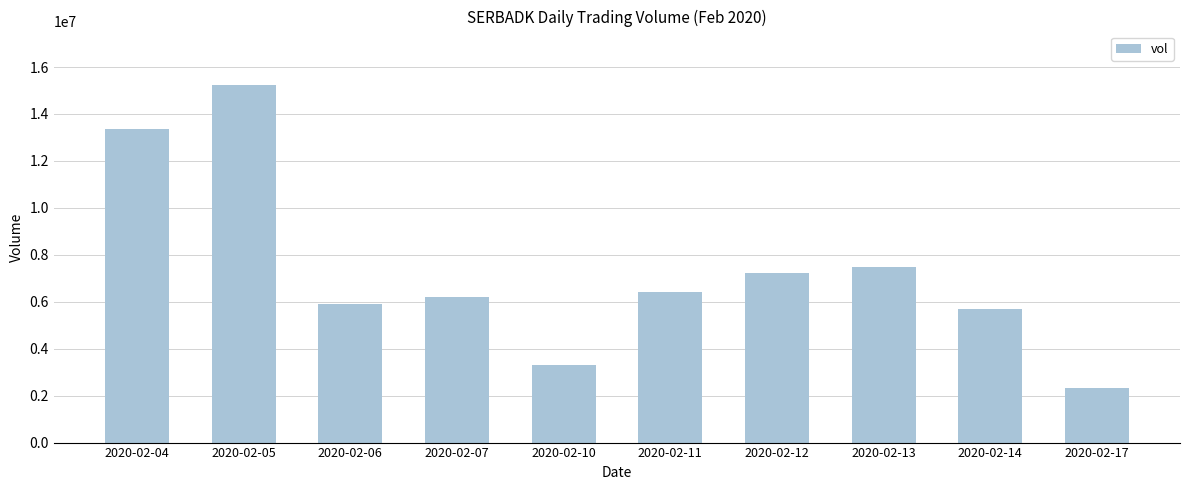

Is it true that the value at 2020-02-11 is 8729081?

False